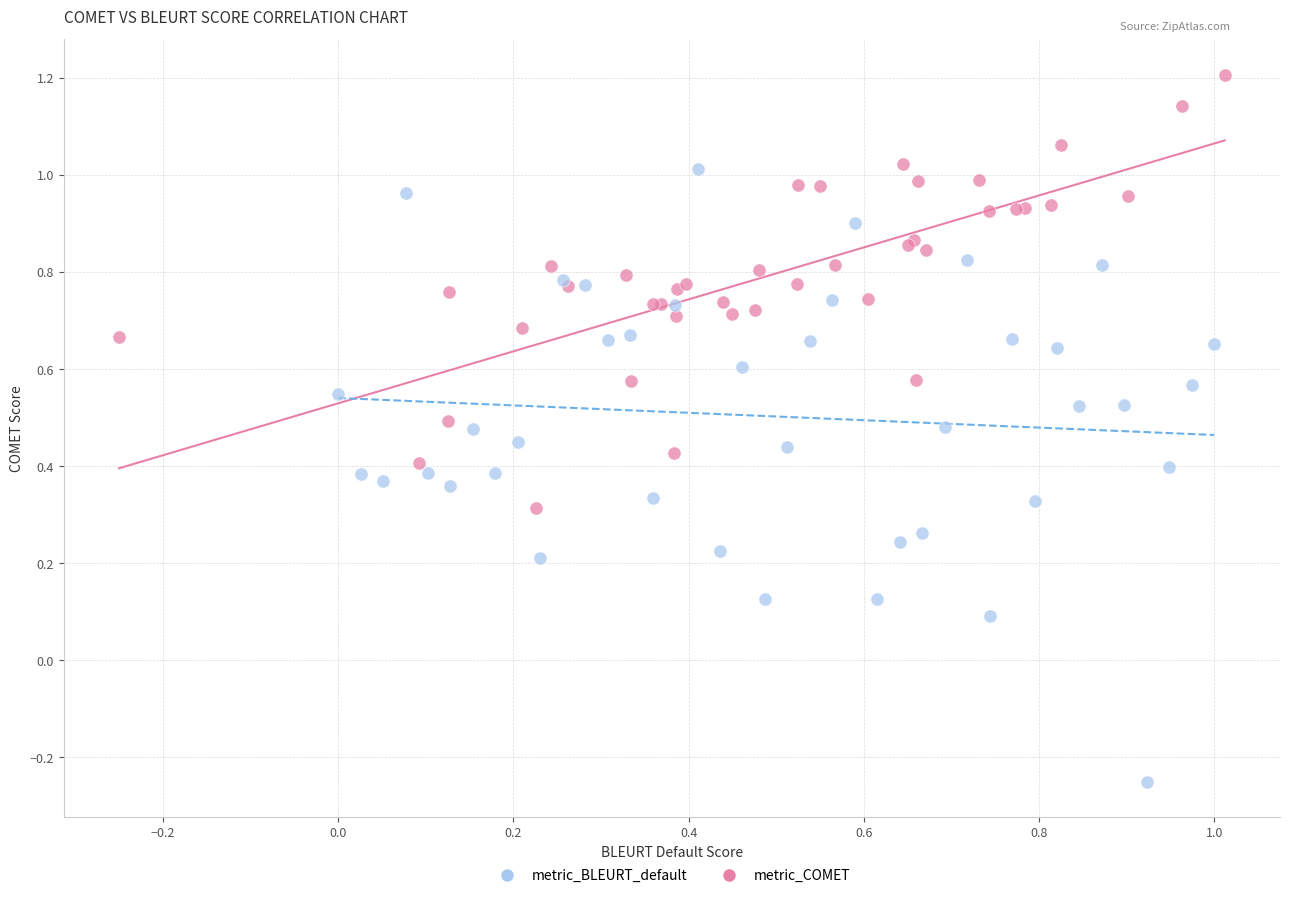

Which series contains the highest Y value?

metric_COMET